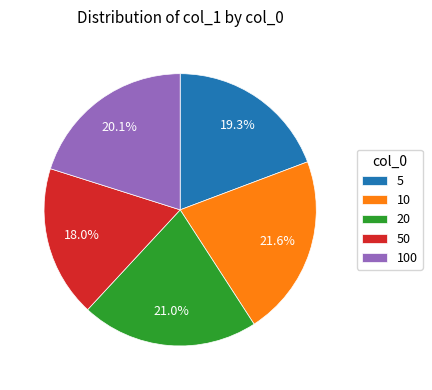

To the nearest percent, what percentage of the pie is 50?

18%